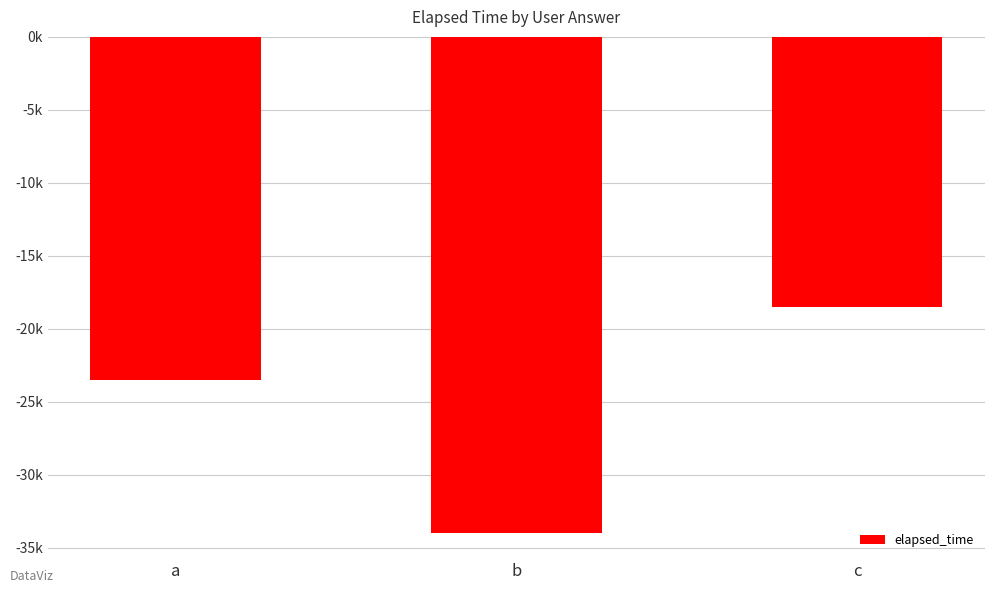

Does the chart contain any negative values?

Yes